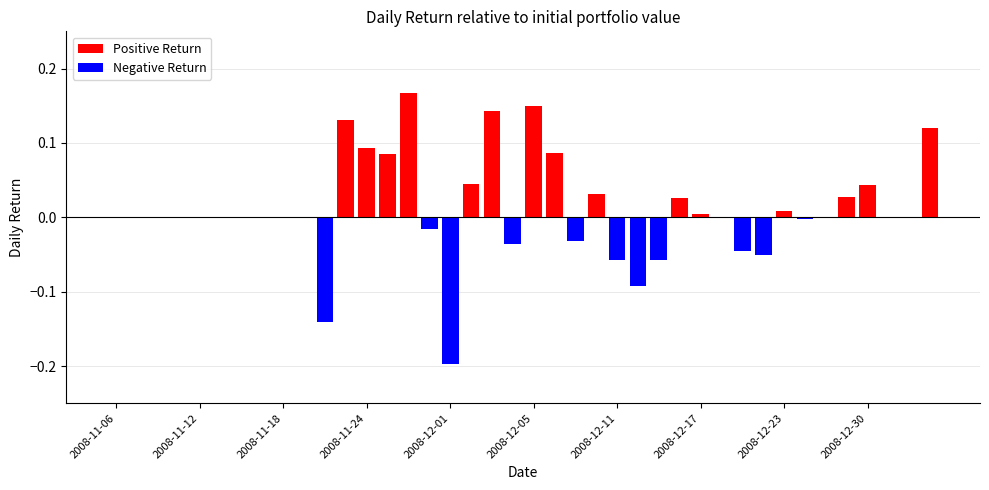

How many series are shown in this chart?

1